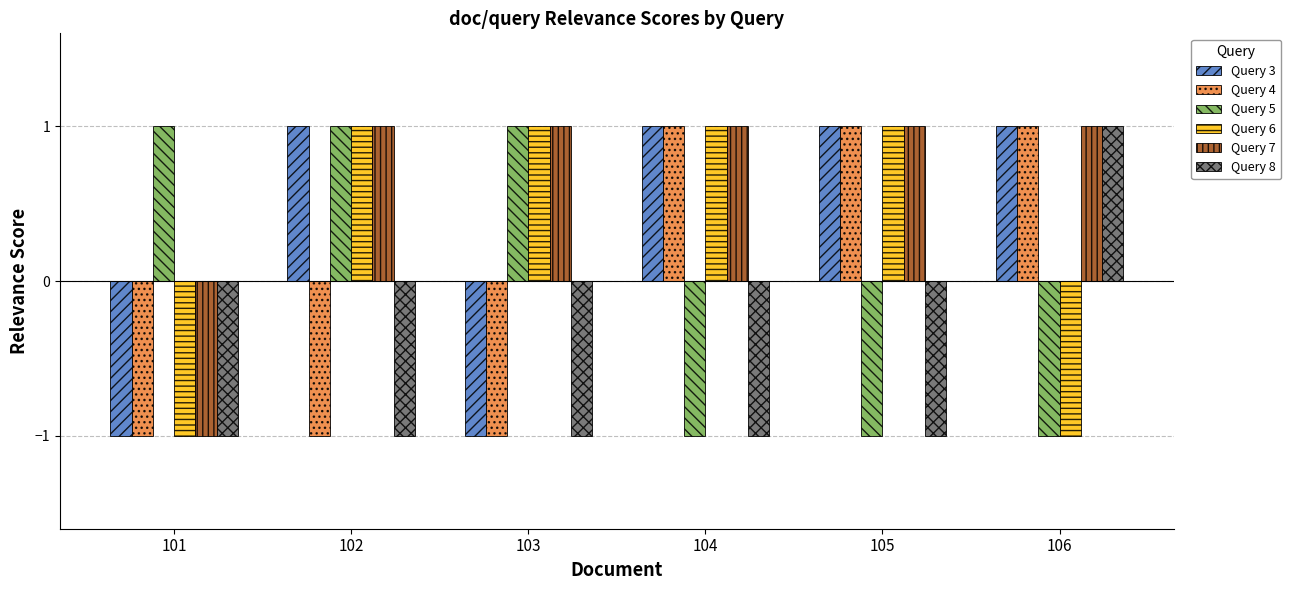

The Query 7 series shows 1 at 106. True or false?

True